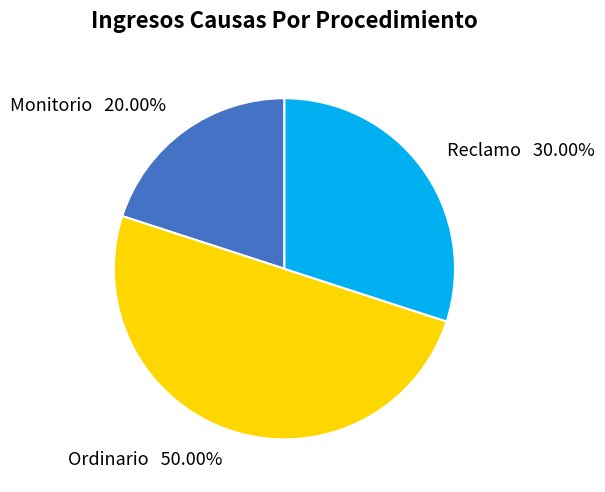

Is it true that Ordinario is 58% of the pie?

False